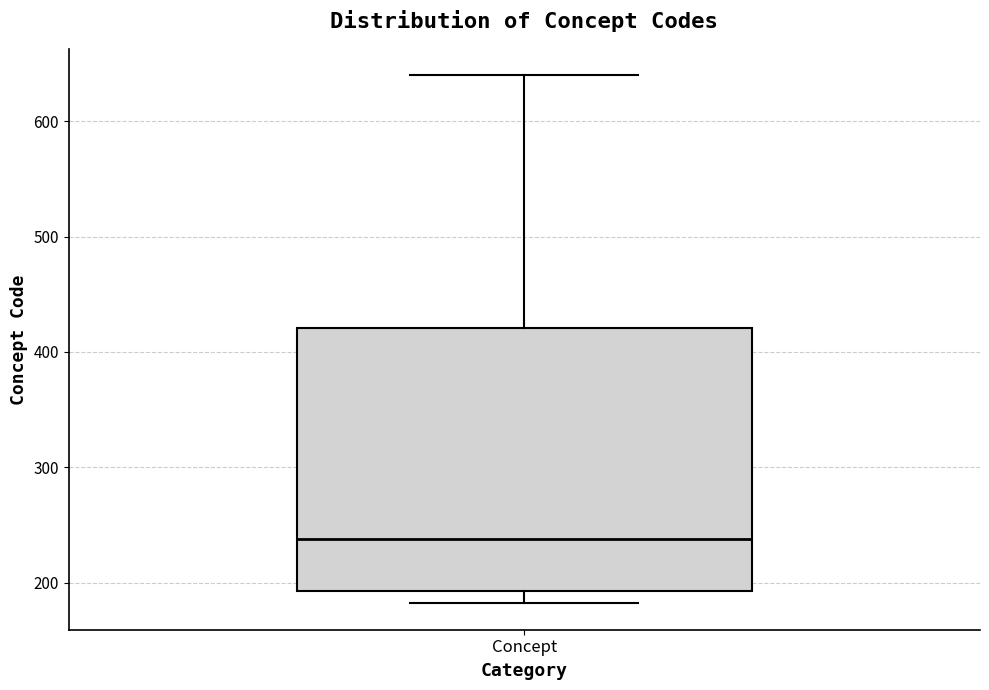

Read this box plot against the y-axis: the position of the median line, the range covered by the box, and the ends of both whiskers. The values are not printed on the chart, so give them approximately, as read against the axis.

median 240, box 190 to 420, whiskers 180 to 640